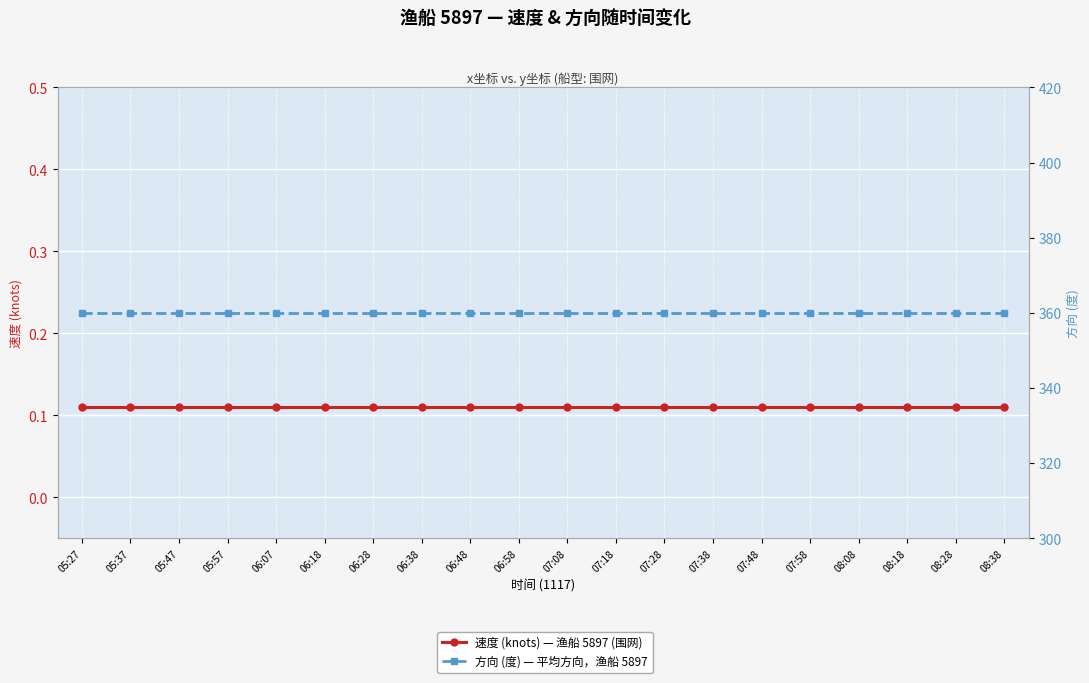

Does the chart display data point markers on the line(s)?

Yes